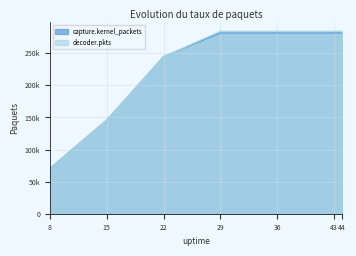

What is the maximum value shown in the chart?

284405